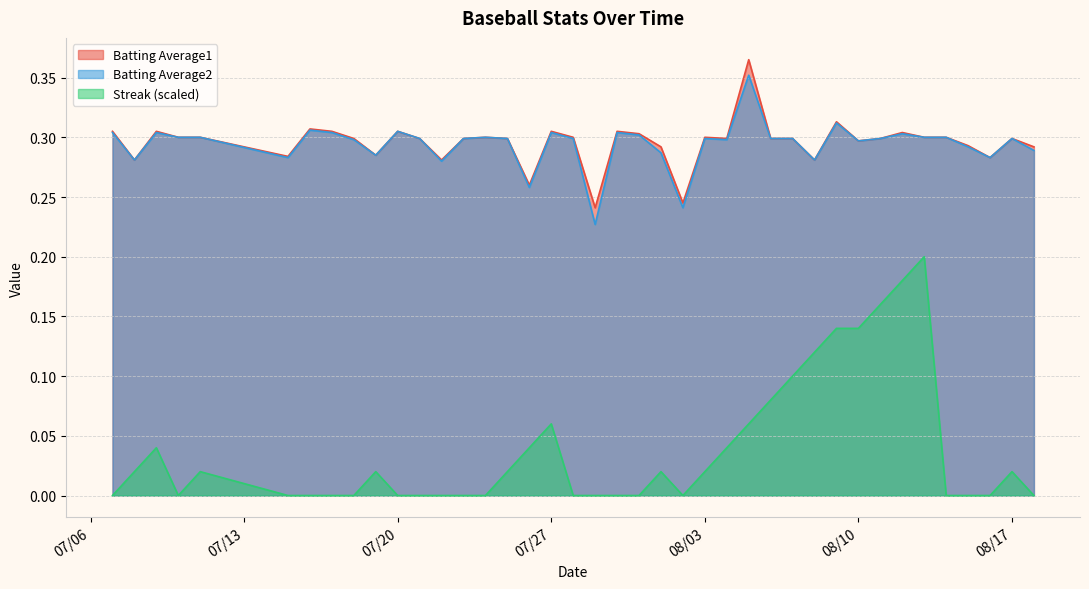

True or false: Streak (scaled) and Batting Average2 intersect in this chart.

False